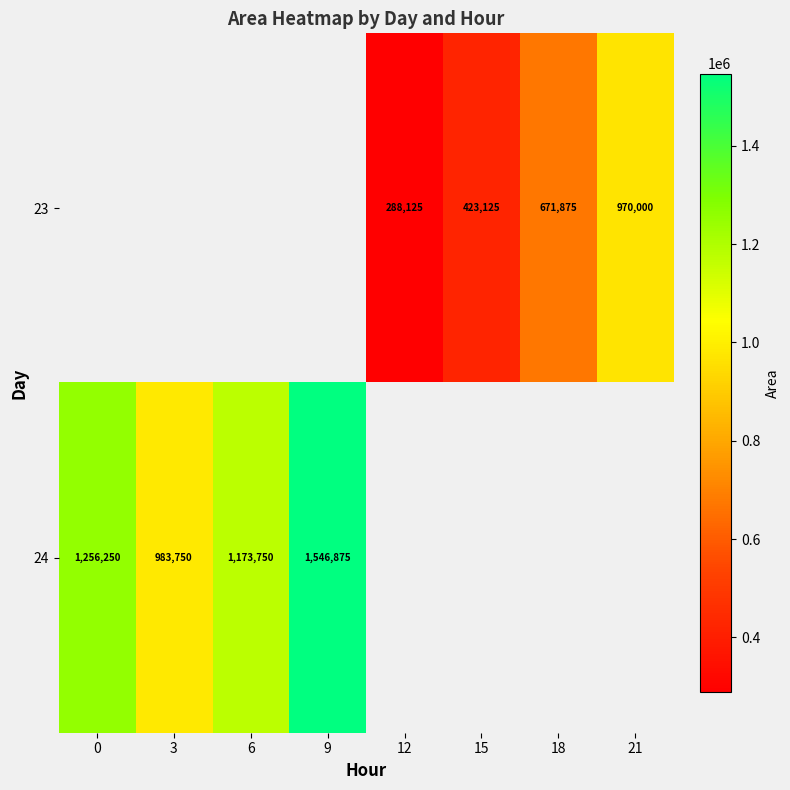

What is the difference between the 23 values at 21 and 15?

546875